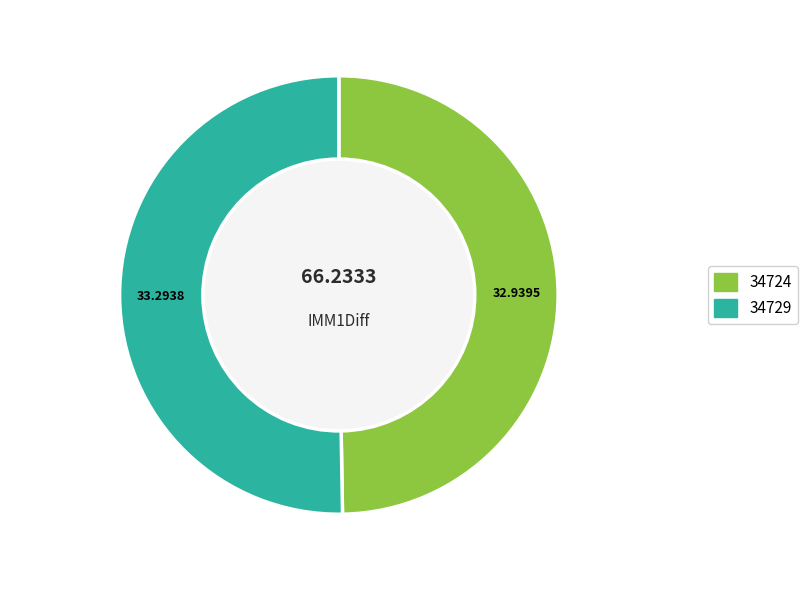

True or false: 34729 accounts for 50% of the total.

True